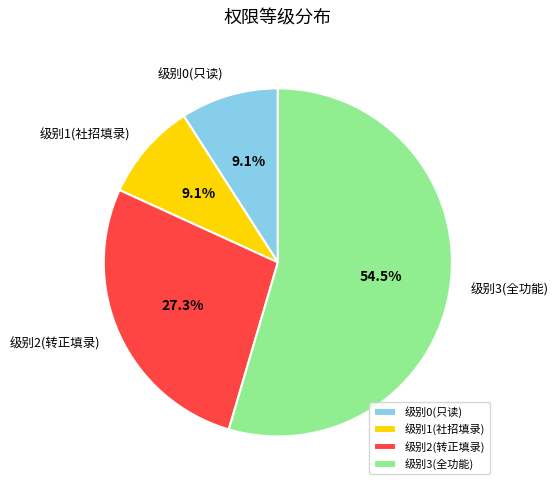

Which slice represents more than half of the pie?

级别3(全功能)